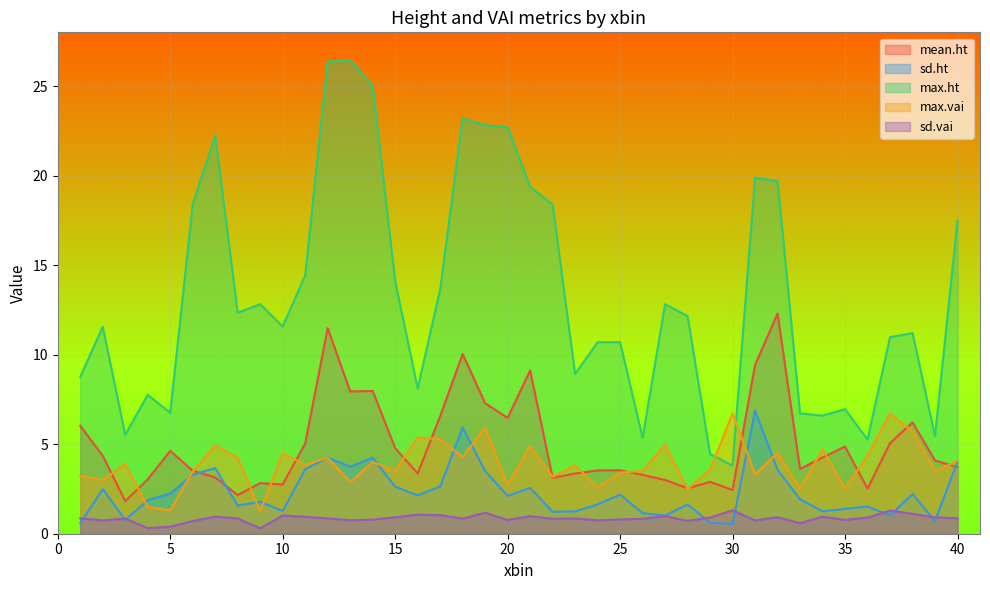

How many categories are shown in the chart?

40